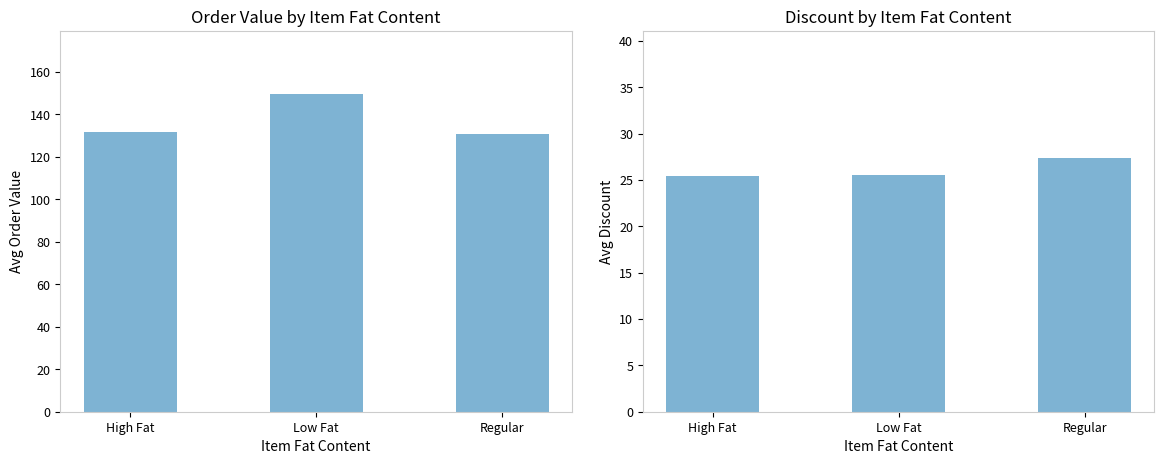

What is the value of the Order Value bar at the 2nd from the left?

149.5